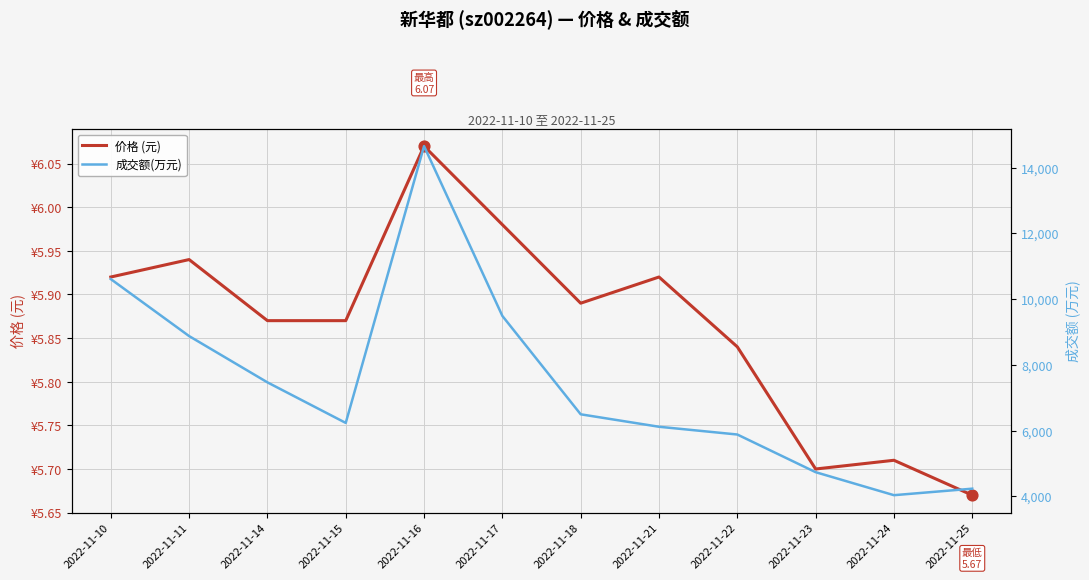

Is the value of 成交额(万元) at 2022-11-24 greater than the value of 价格 (元) at 2022-11-18?

Yes